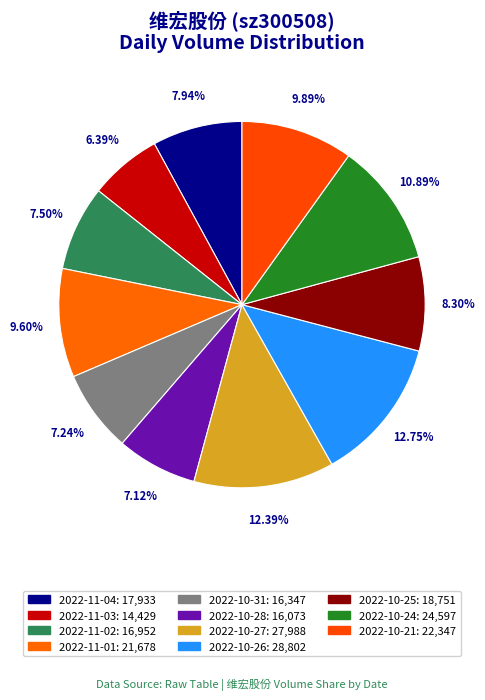

Combined, what portion of the pie is 2022-10-26 and 2022-10-27?

25.1%